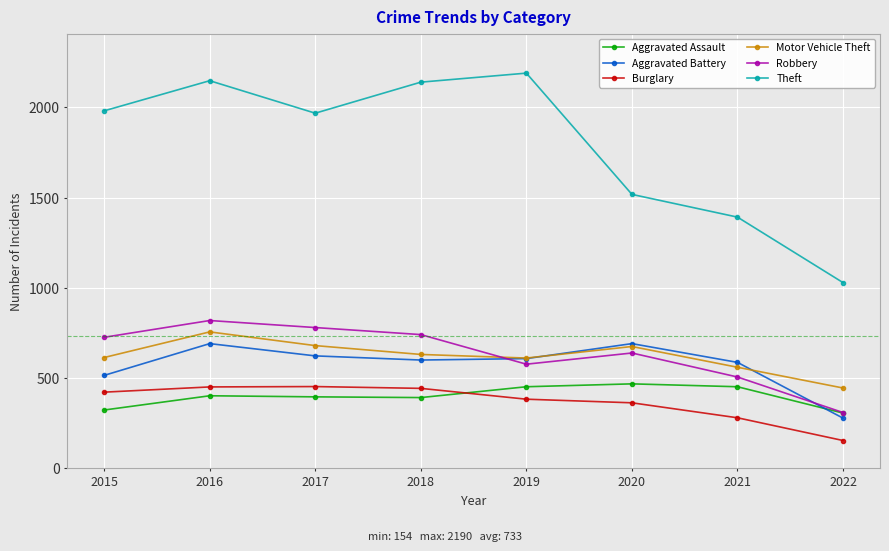

What is the value of the Robbery point at the 3rd from the left?

780